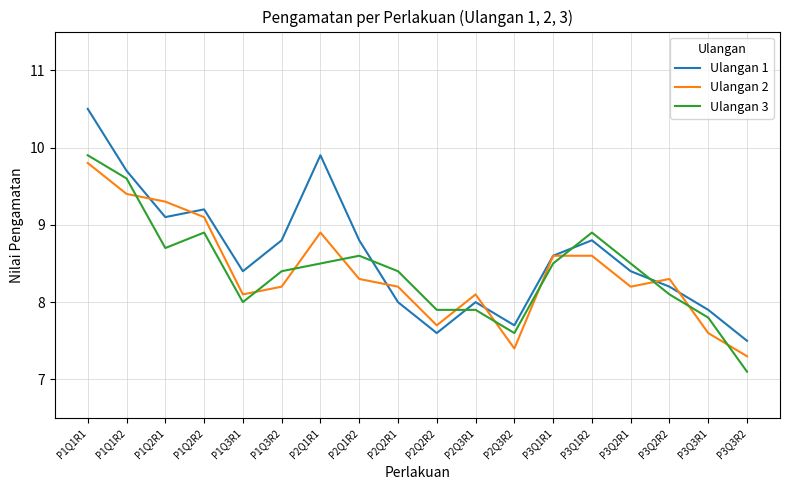

List the series in order of their peak value, highest first.

Ulangan 1, Ulangan 3, Ulangan 2